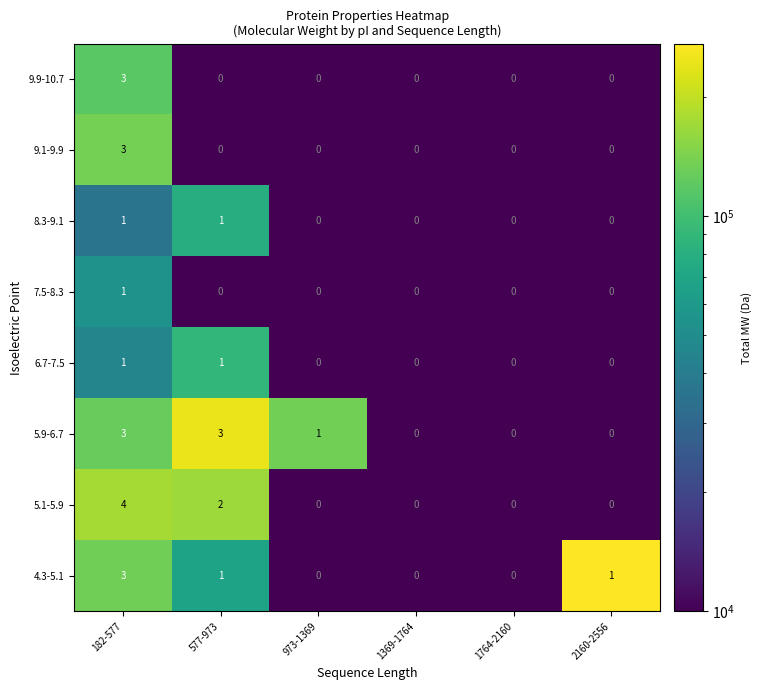

Is it true that 8.3-9.1 equals -1 at 973-1369?

False